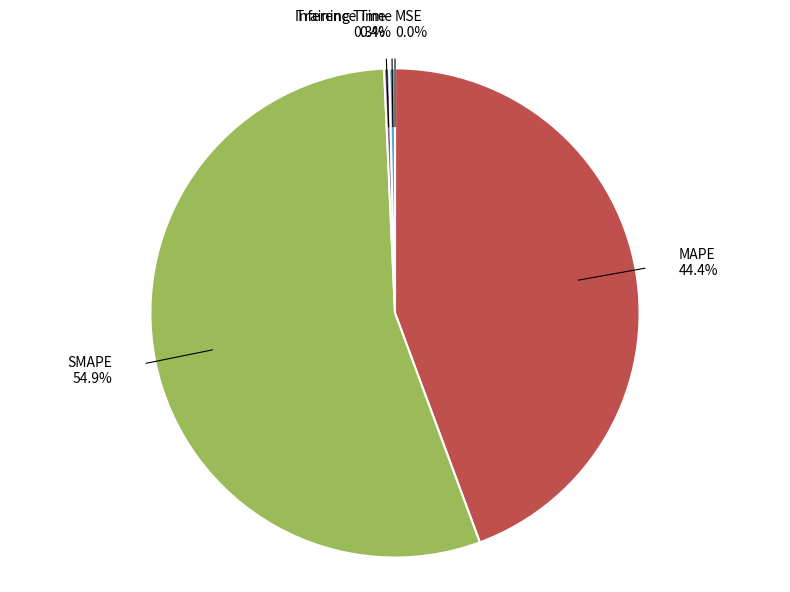

What percentage is the SMAPE slice, to the nearest percent?

55%